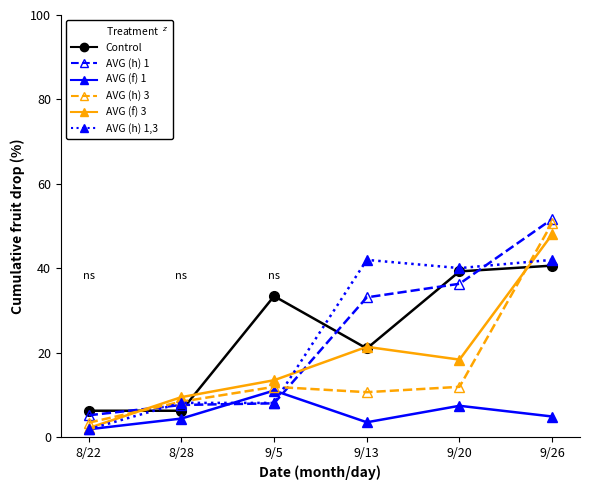

Which series ends up on top after the final intersection of AVG (f) 3 and AVG (h) 1?

AVG (h) 1